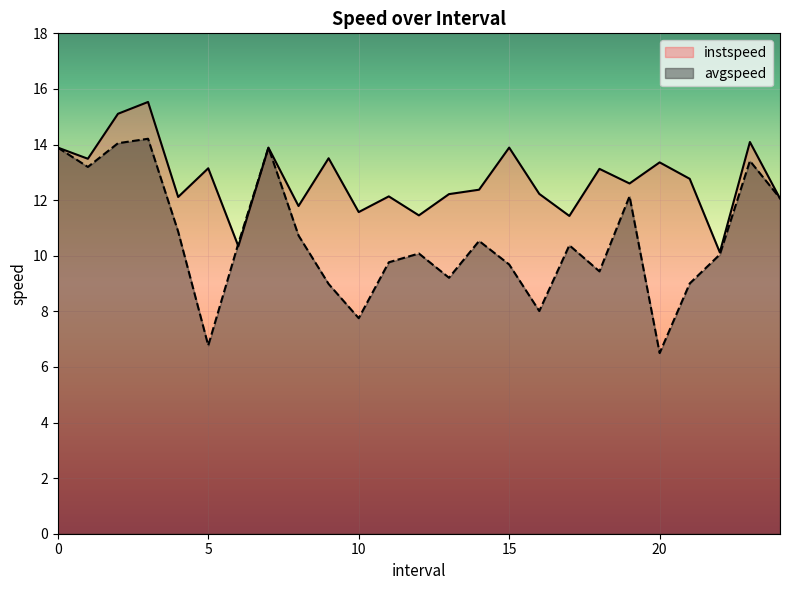

How many values in the instspeed series are below 12?

6